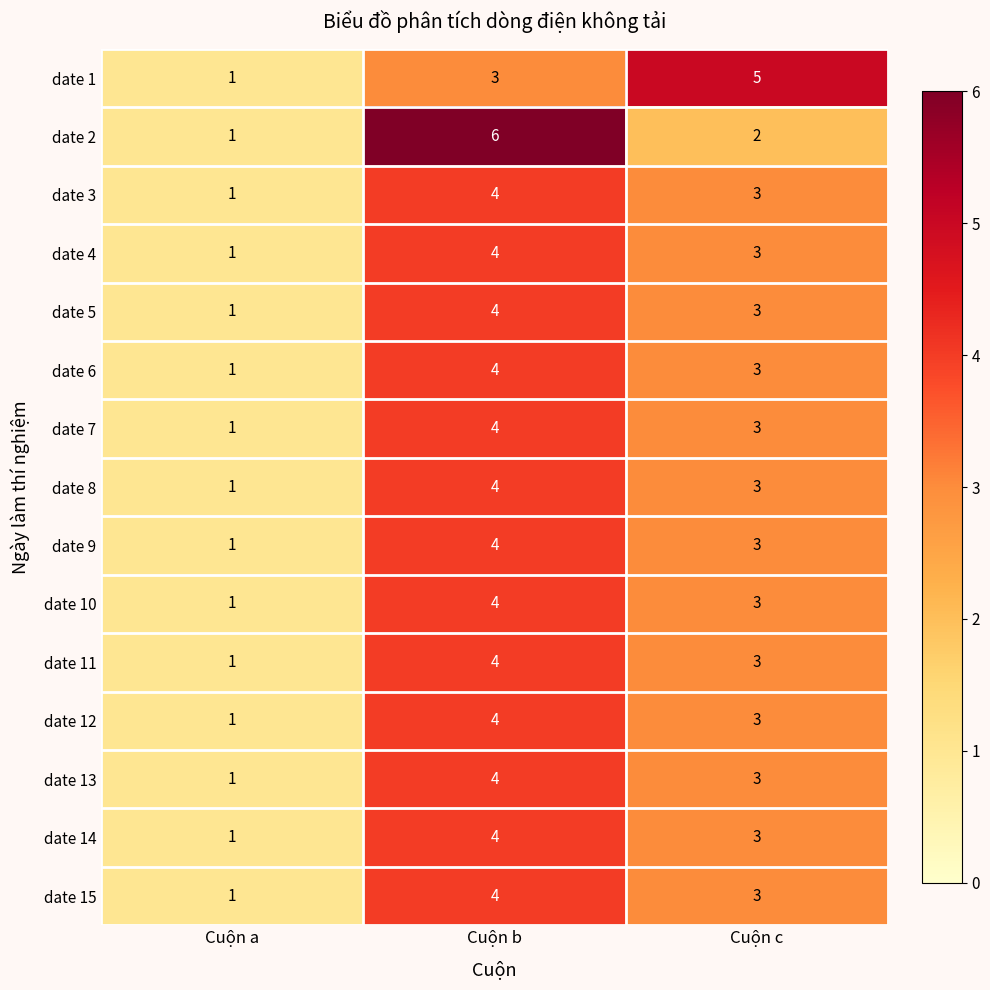

The date 1 series shows 3 at Cuộn b. True or false?

True